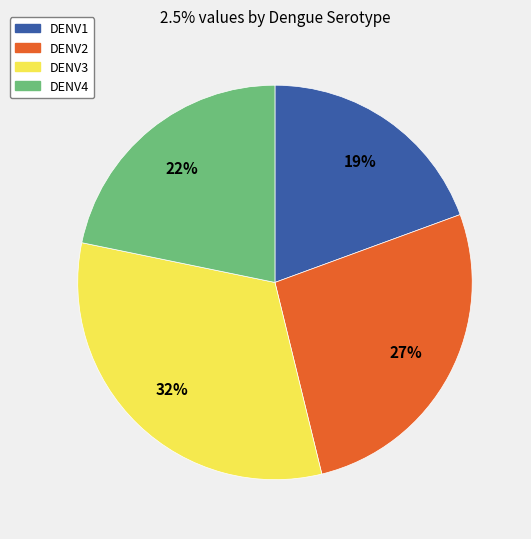

Rank the categories by value from highest to lowest.

DENV3, DENV2, DENV4, DENV1